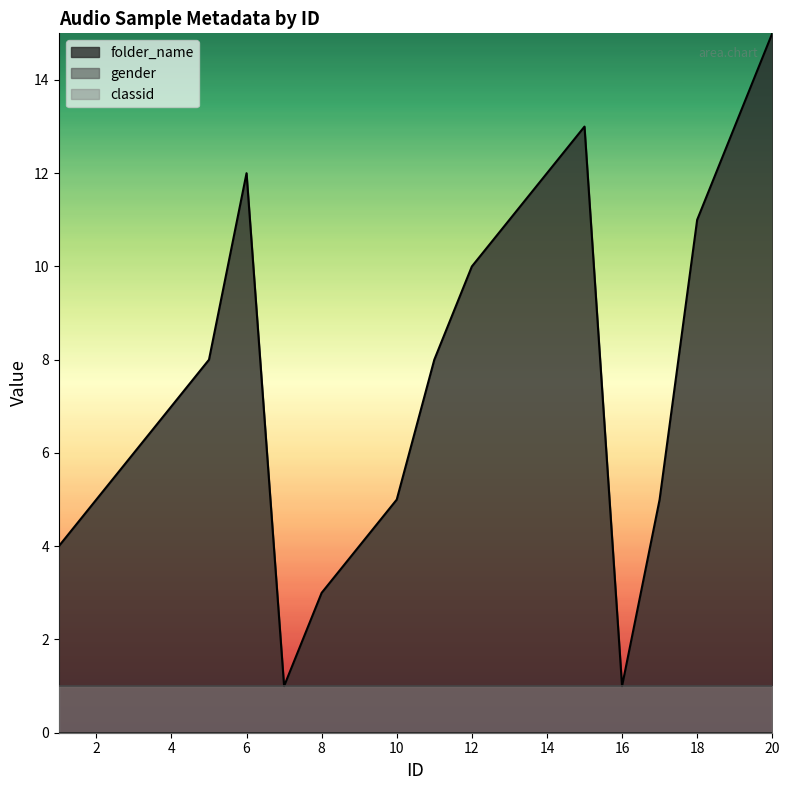

Reading left to right, transcribe all the data shown in this chart.

folder_name: 4	5	6	7	8	12	1	3	4	5	8	10	11	12	13	1	5	11	13	15
gender: 0	0	0	0	0	0	0	0	0	0	0	0	0	0	0	0	0	0	0	0
classid: 1	1	1	1	1	1	1	1	1	1	1	1	1	1	1	1	1	1	1	1